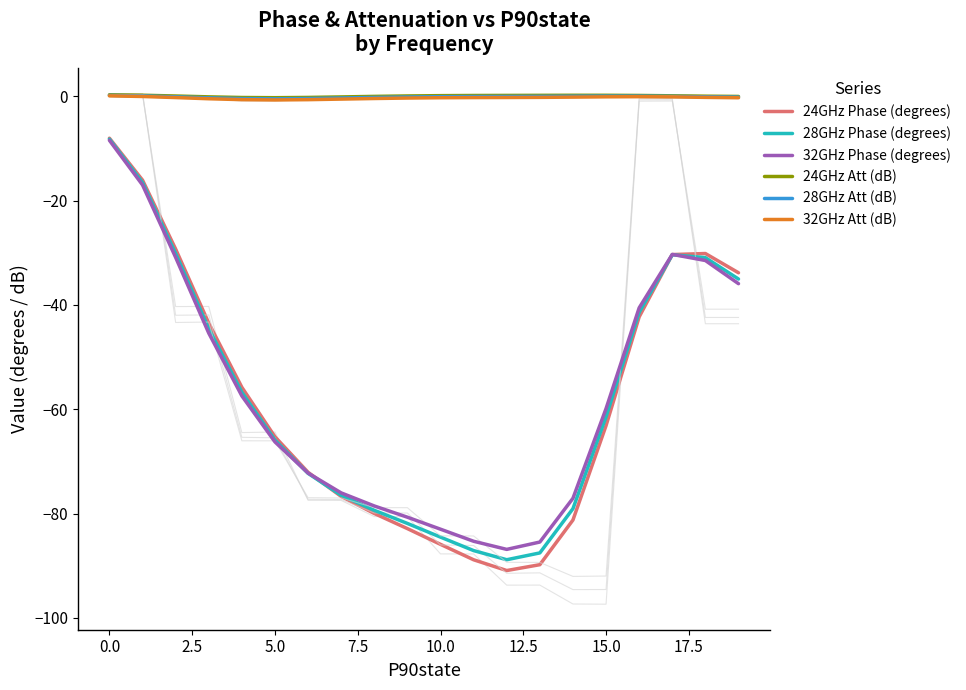

Does the chart have visible grid lines?

No